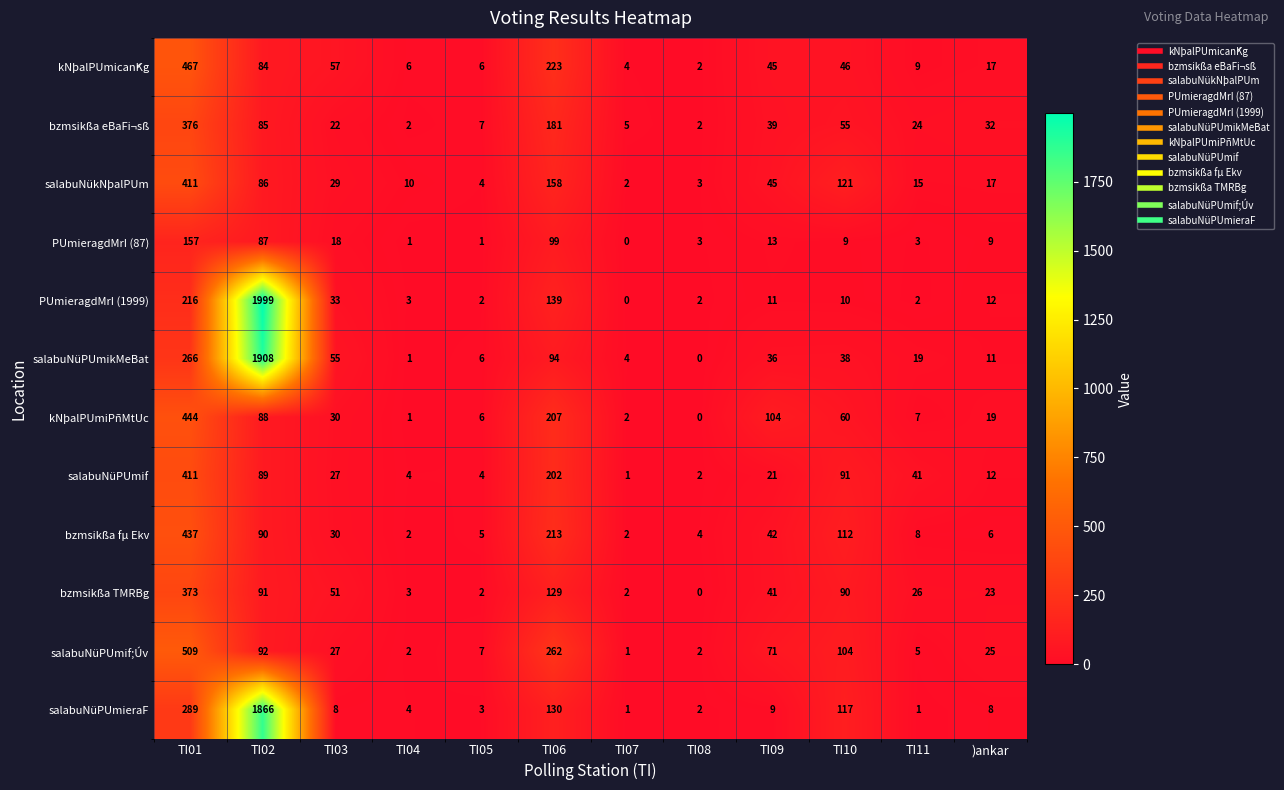

What is the difference between the second highest and second lowest values in the PUmieragdMrI (87) series?

98